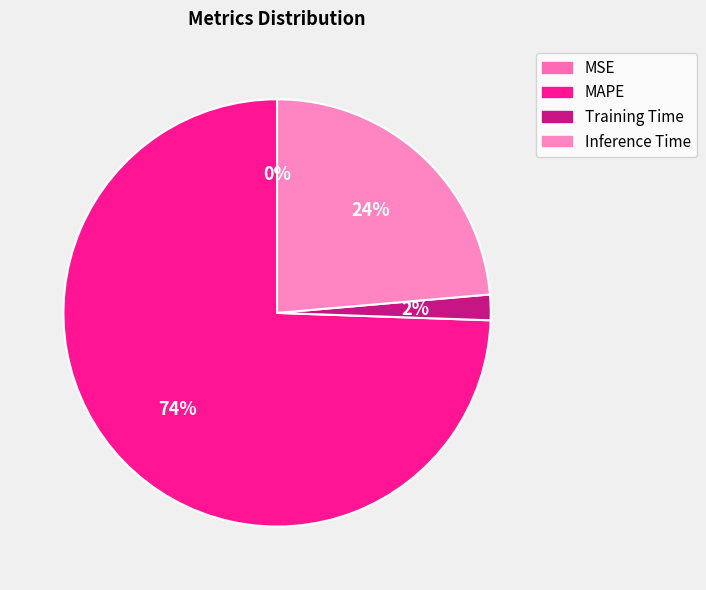

Combined, do MAPE and MSE account for over 50%?

Yes